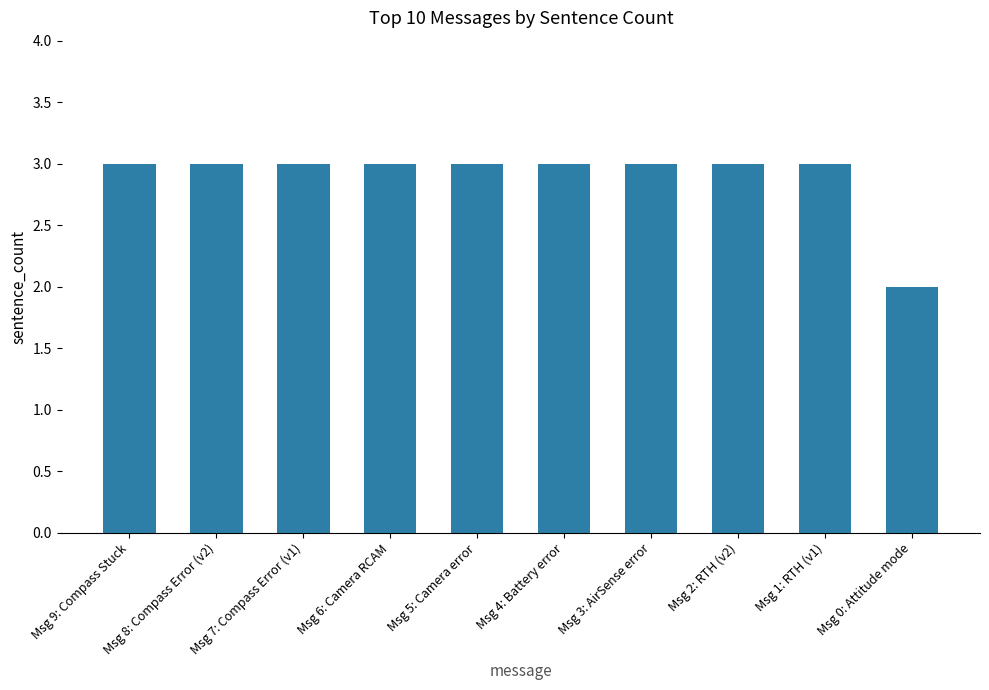

What position from the left is Msg 8: Compass Error (v2)?

2